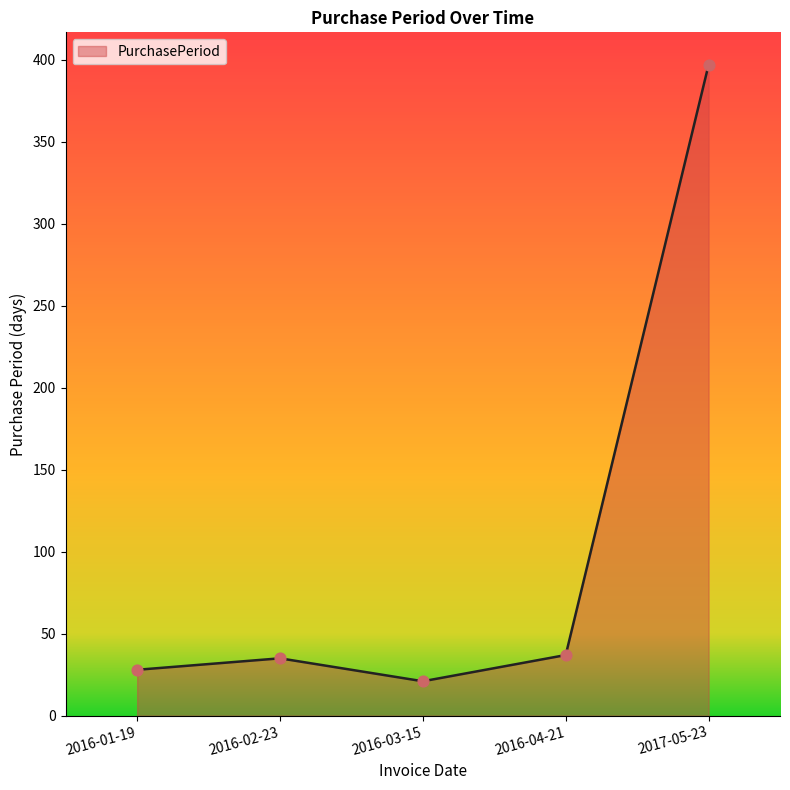

What is the change in value from 2016-01-19 to 2016-03-15?

-7